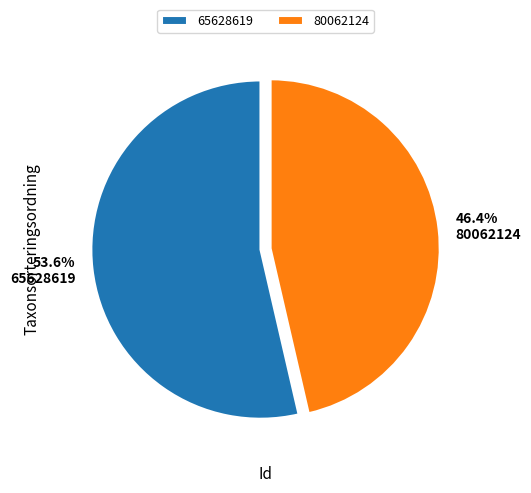

To the nearest percent, what is the difference between the 65628619 and 80062124 slice percentages?

7%